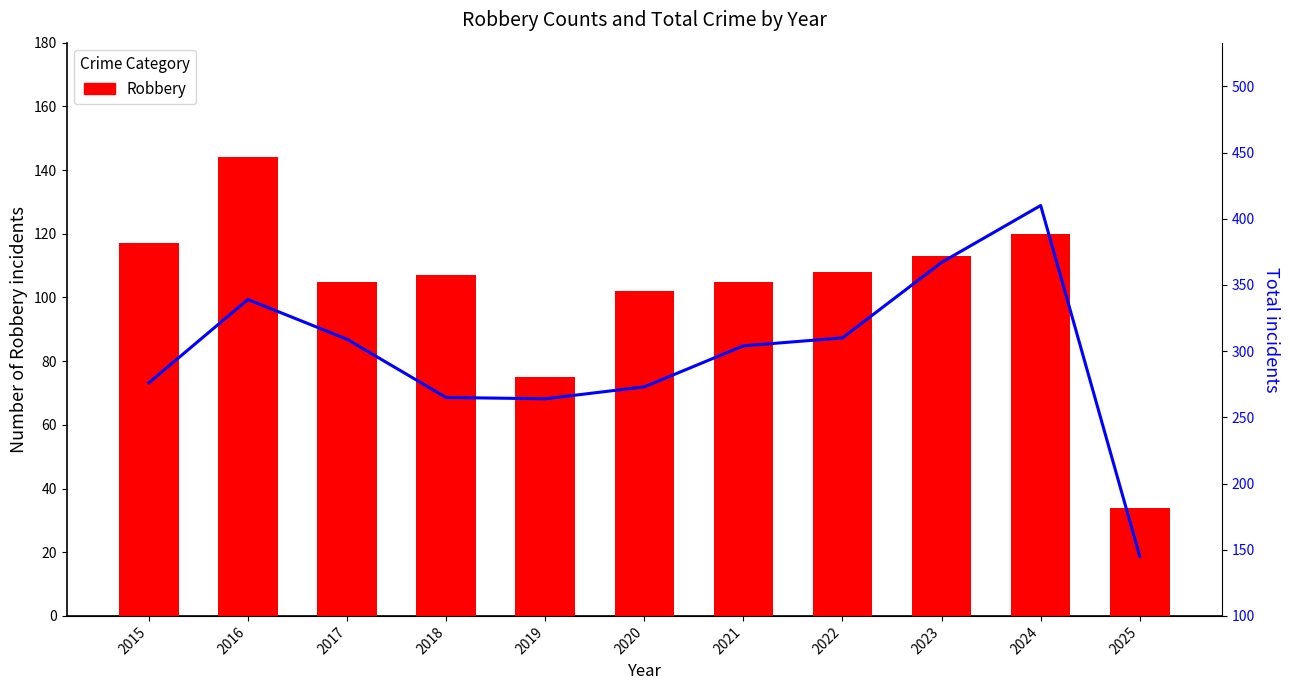

True or false: Robbery has a value of 120 at 2024.

True